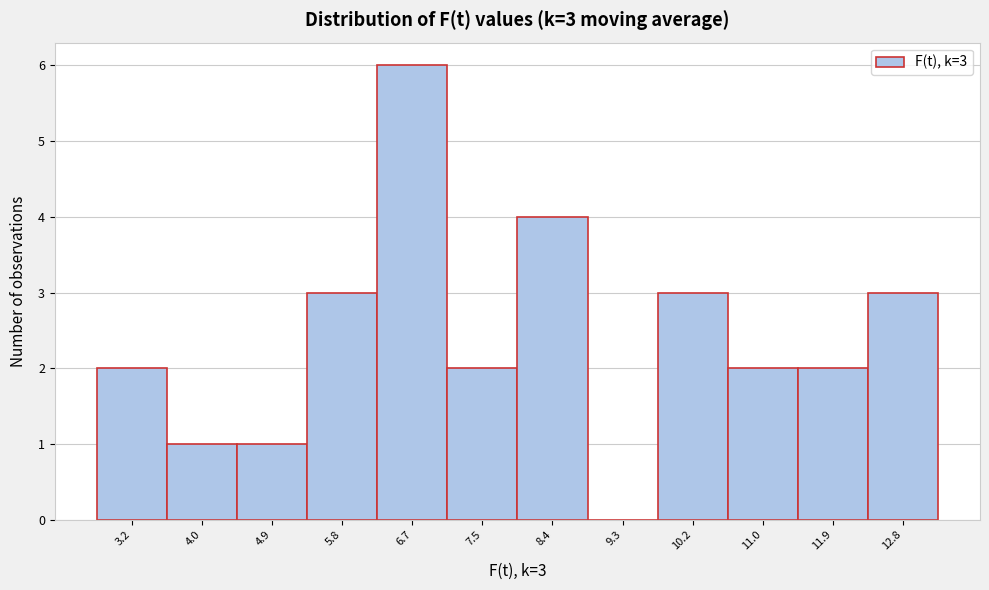

Reading left to right, extract all data points from this chart.

3.2=2	4.0=1	4.9=1	5.8=3	6.7=6	7.5=2	8.4=4	9.3=0	10.2=3	11.0=2	11.9=2	12.8=3